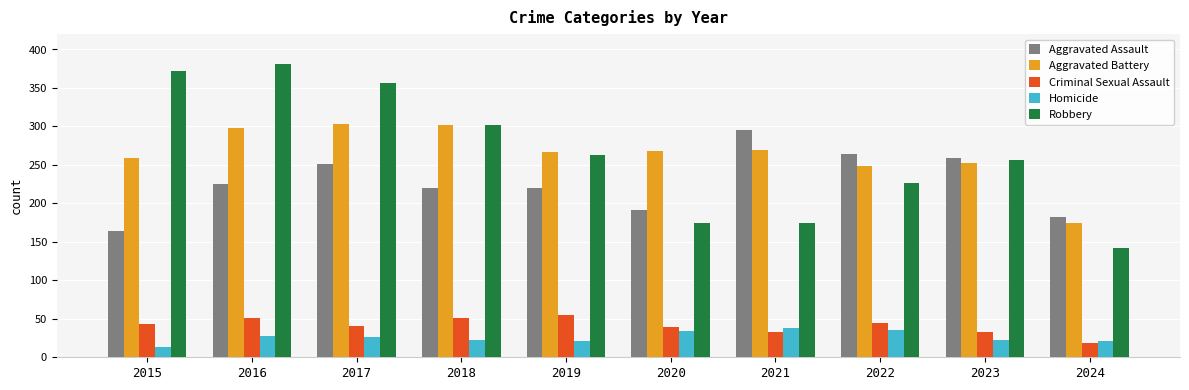

True or false: Aggravated Battery has a value of 302 at 2018.

True